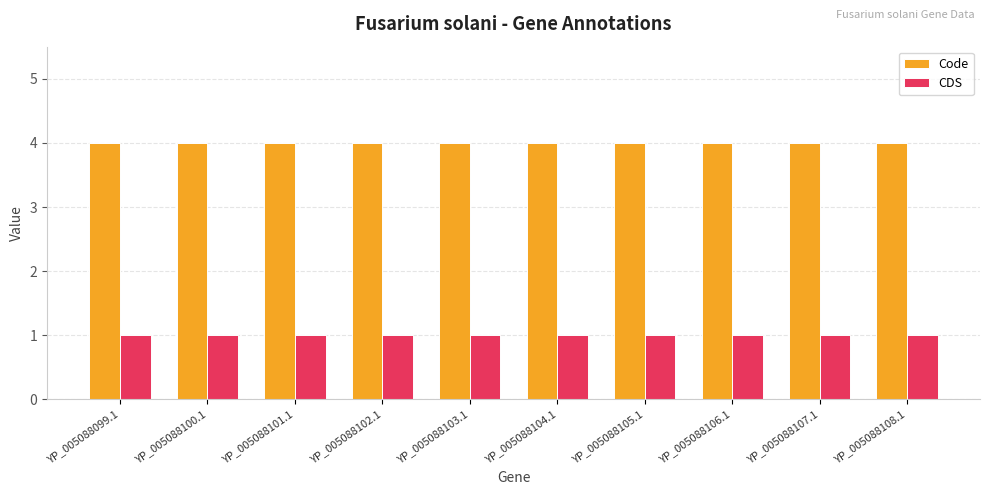

Is the value of Code at YP_005088099.1 greater than the value of CDS at YP_005088102.1?

Yes